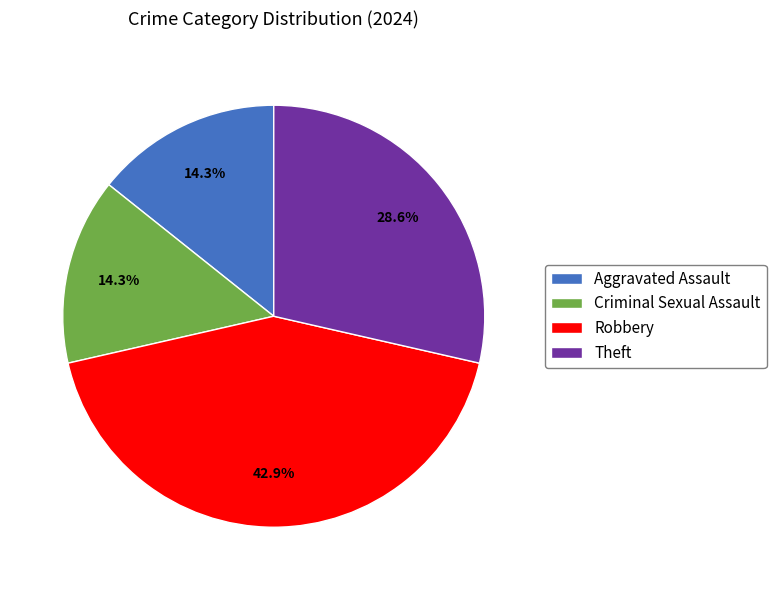

Count the number of slices in the pie.

4